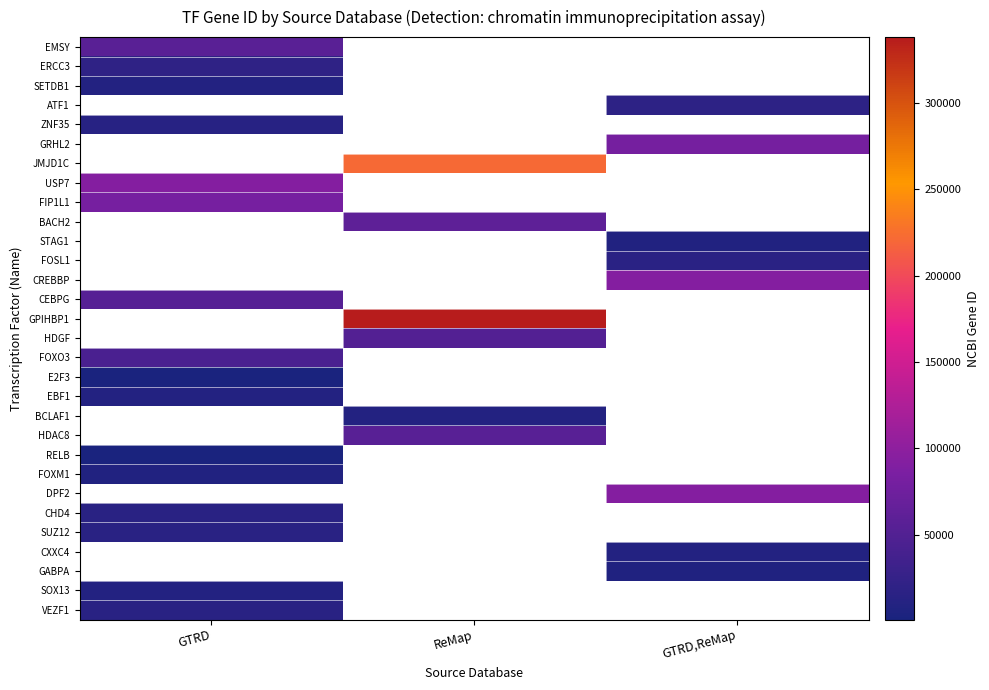

How many categories are shown in the chart?

3